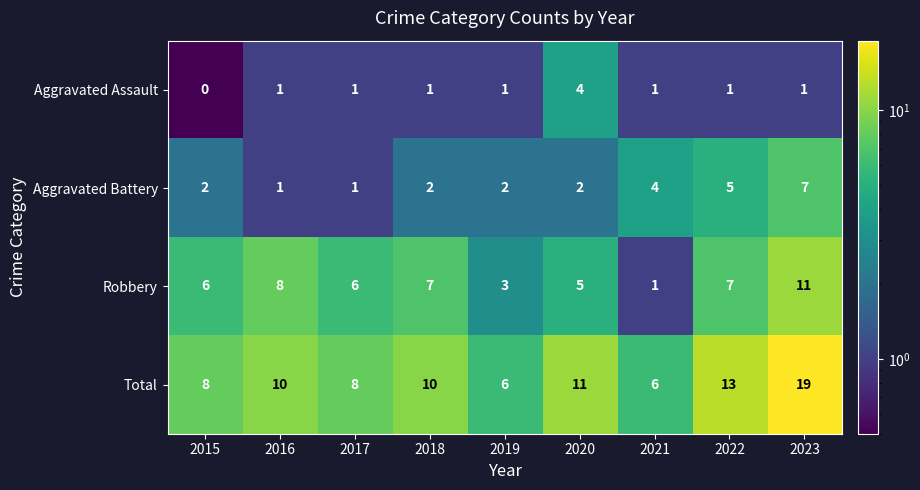

At which category does the chart reach its peak across all series?

2023